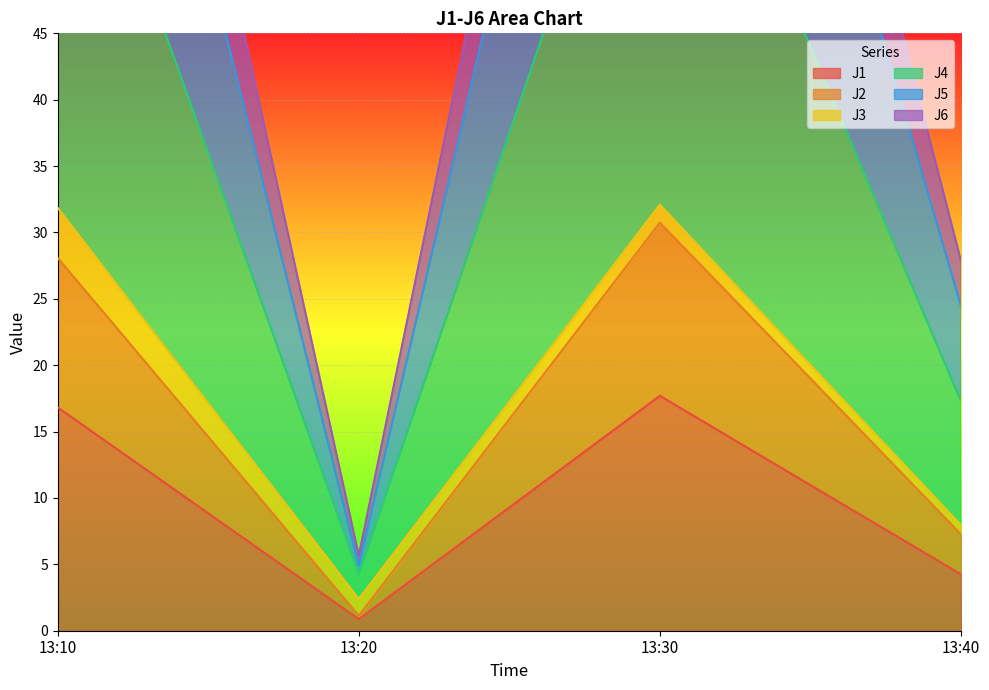

Is it true that J5 equals 30.7 at 13:30?

False